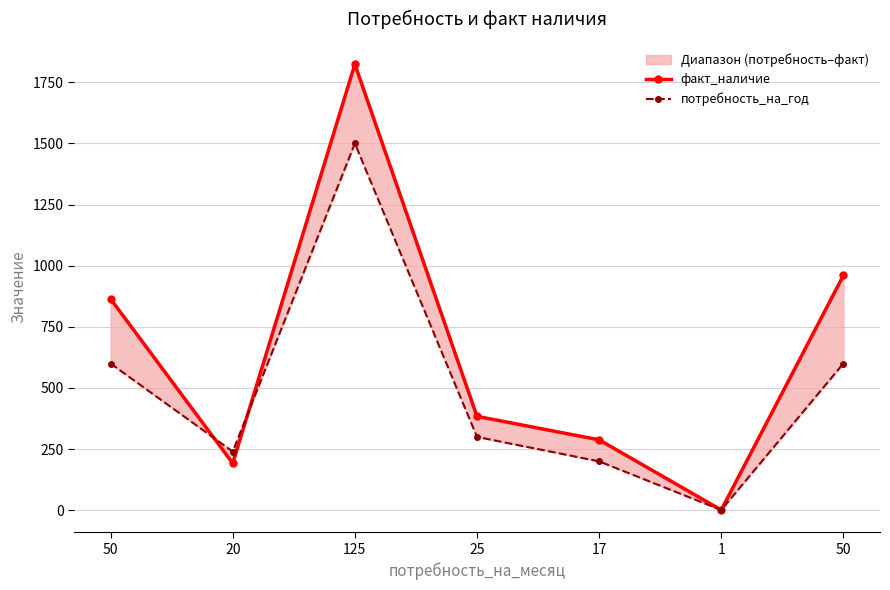

True or false: потребность_на_год has more than 2 interior local peaks.

False